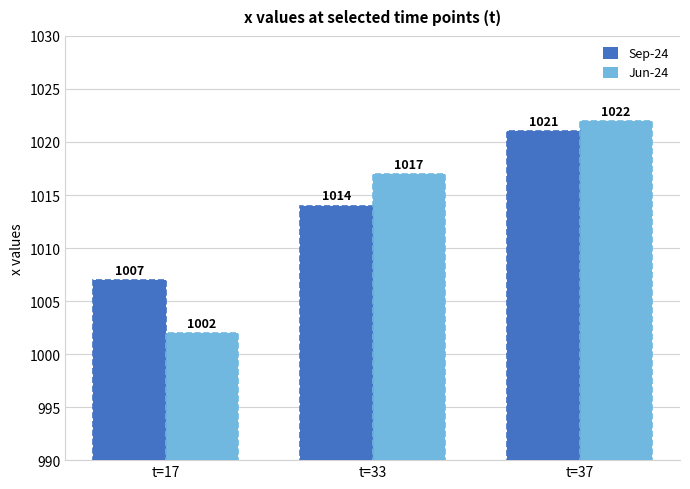

What is the lowest value of the Jun-24 series?

1002